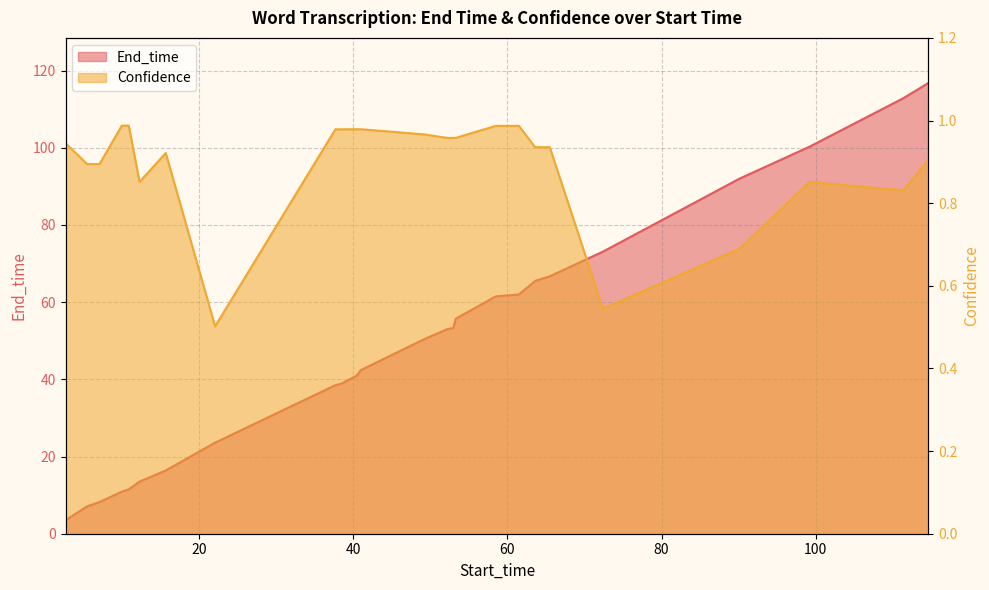

Reading left to right, list all the values displayed in this chart.

End_time: 2.7=3.5	5.5=7.1	7.1=8.2	10.0=10.9	10.9=11.5	12.3=13.5	15.7=16.4	22.1=23.6	37.7=38.5	38.5=38.9	40.5=41.0	41.0=42.4	49.2=50.4	52.2=53.0	53.0=53.3	53.3=55.7	58.5=61.5	61.5=62.0	63.6=65.5	65.5=66.7	72.4=73.1	90.1=92.0	99.2=100.3	111.4=112.9	114.6=116.8
Confidence: 2.7=0.9	5.5=0.9	7.1=0.9	10.0=1.0	10.9=1.0	12.3=0.9	15.7=0.9	22.1=0.5	37.7=1.0	38.5=1.0	40.5=1.0	41.0=1.0	49.2=1.0	52.2=1.0	53.0=1.0	53.3=1.0	58.5=1.0	61.5=1.0	63.6=0.9	65.5=0.9	72.4=0.5	90.1=0.7	99.2=0.9	111.4=0.8	114.6=0.9